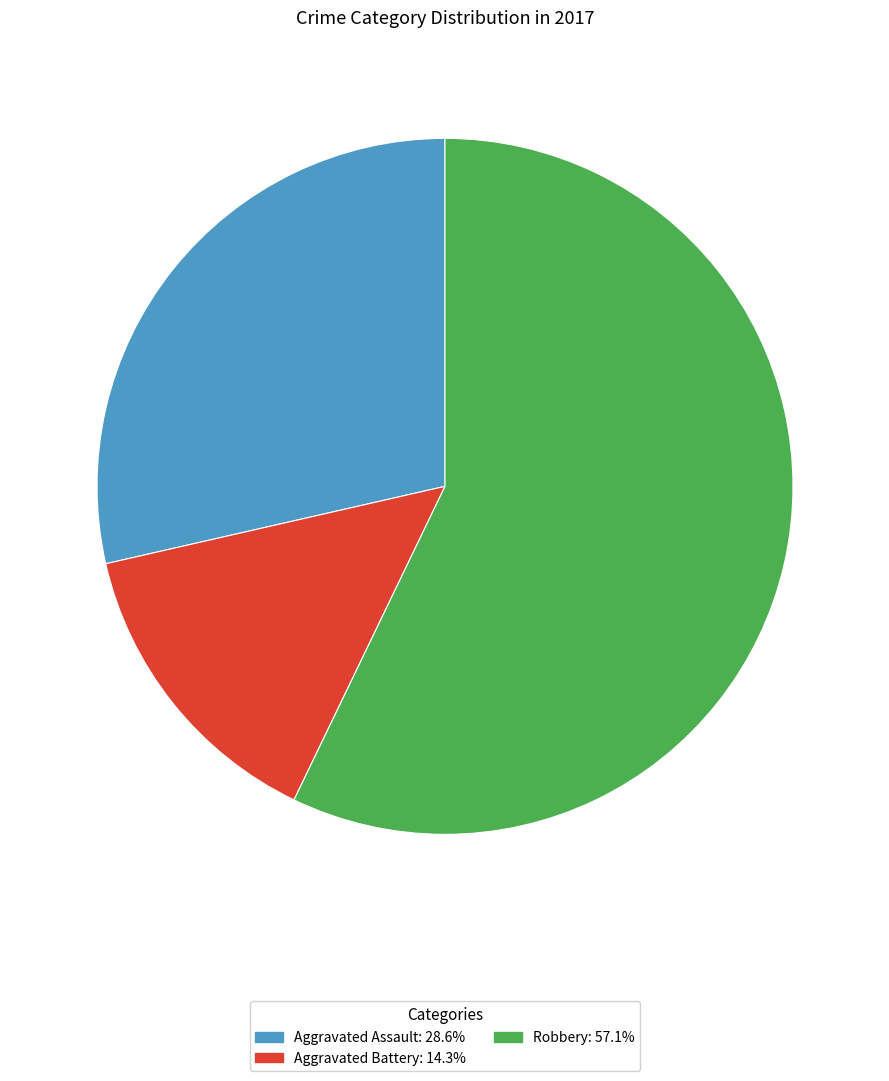

Is the sum of Aggravated Battery and Robbery greater than half?

Yes